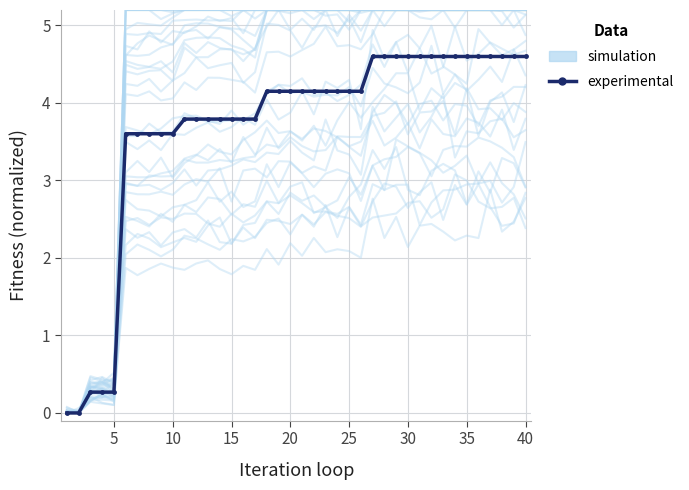

Reading left to right, what are all the values shown in this chart?

simulation: 0.0	0.0	0.3	0.3	0.4	4.4	4.4	4.4	4.4	4.3	4.7	4.6	4.6	4.7	4.7	4.5	4.7	5.0	5.2	4.9	5.1	4.9	5.2	4.9	5.1	4.9	5.2	5.2	5.2	5.2	5.2	5.2	5.2	5.2	5.2	5.2	5.2	5.2	5.2	5.1
experimental: 0.0	0.0	0.3	0.3	0.3	3.6	3.6	3.6	3.6	3.6	3.8	3.8	3.8	3.8	3.8	3.8	3.8	4.2	4.2	4.2	4.2	4.2	4.2	4.2	4.2	4.2	4.6	4.6	4.6	4.6	4.6	4.6	4.6	4.6	4.6	4.6	4.6	4.6	4.6	4.6